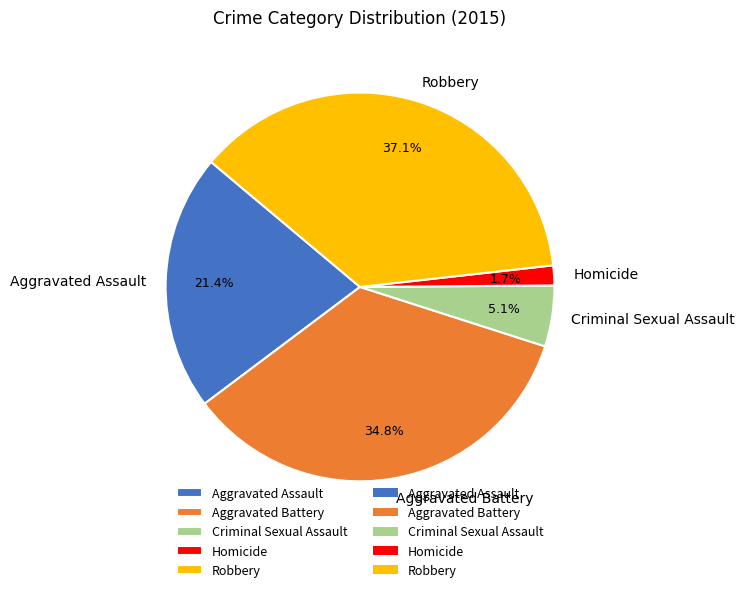

To the nearest percent, what is the combined percentage of Robbery and Aggravated Battery?

72%